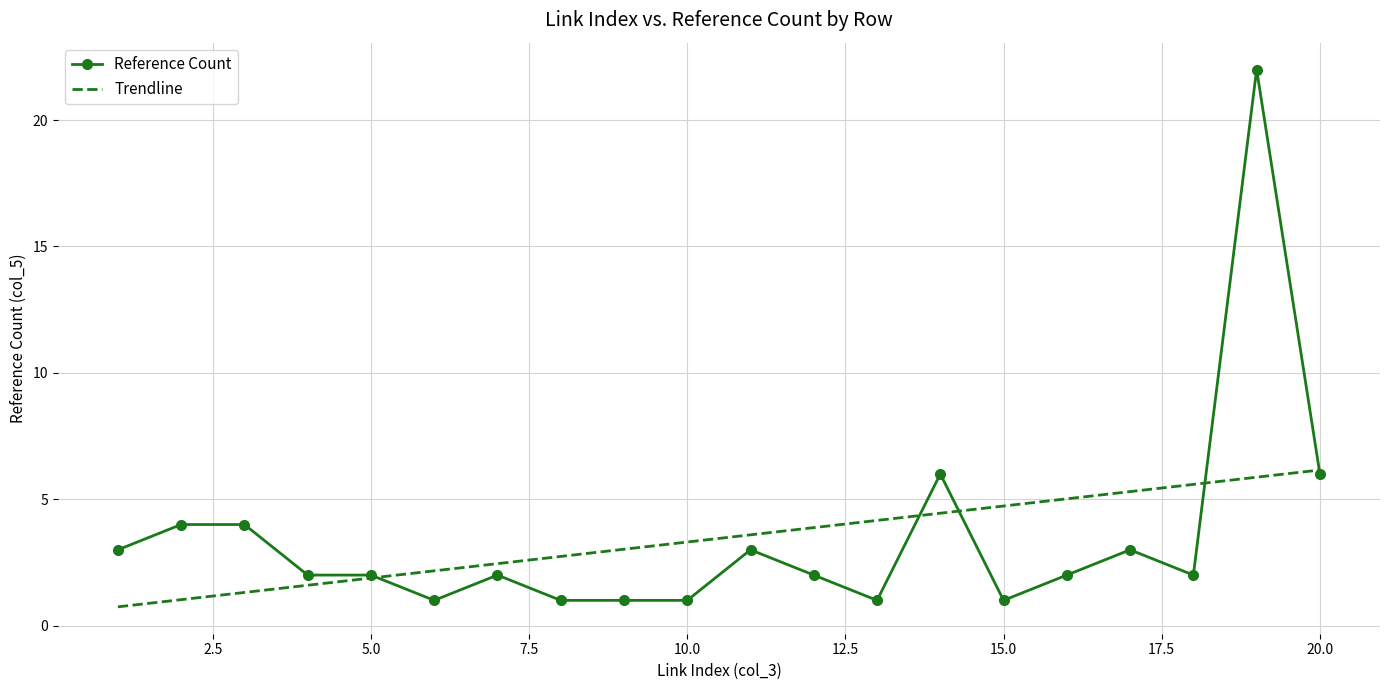

What is the maximum value for Reference Count?

22.0